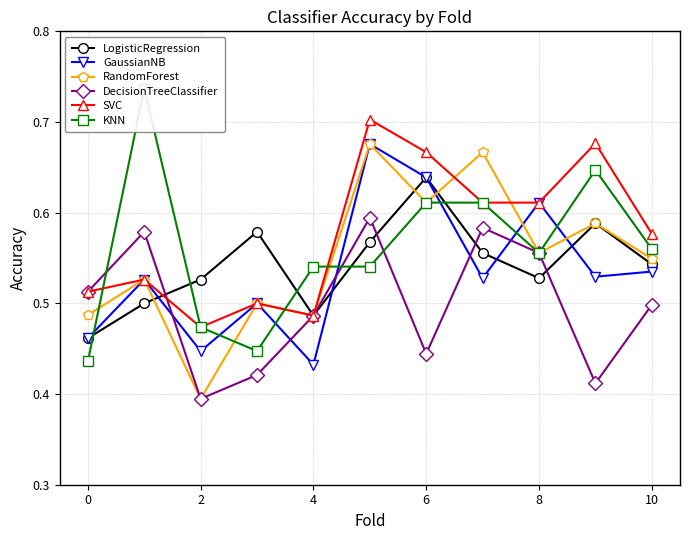

At how many categories does at least one series exceed 0?

11